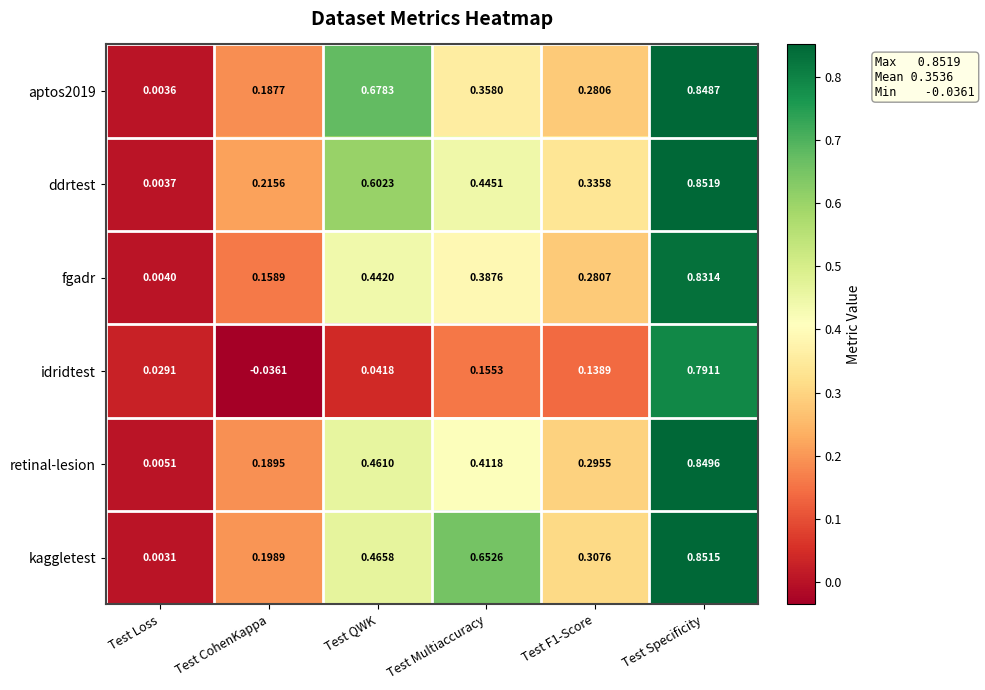

Which series has the widest spread of values?

kaggletest